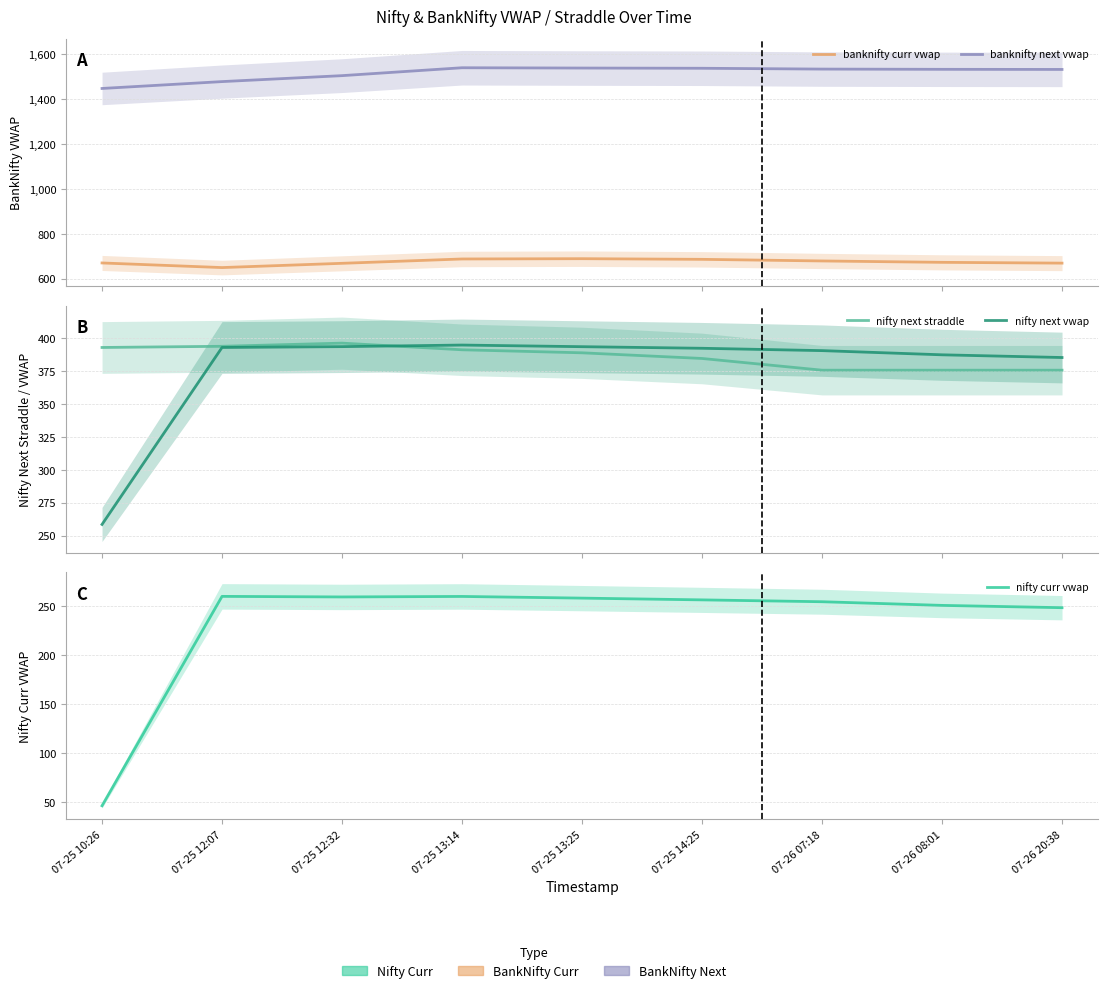

What are all the series names shown in the legend?

banknifty curr vwap, banknifty next vwap, nifty next straddle, nifty next vwap, nifty curr vwap